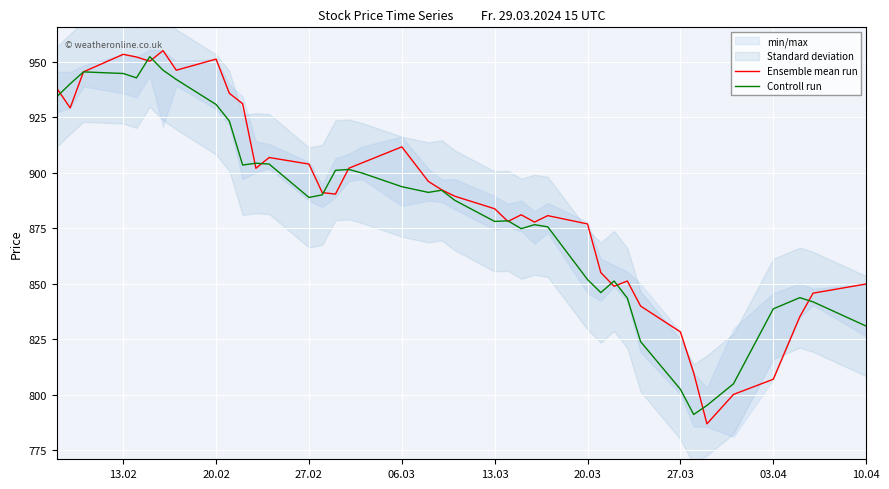

True or false: Controll run has a value of 469.3 at 27.03.

False